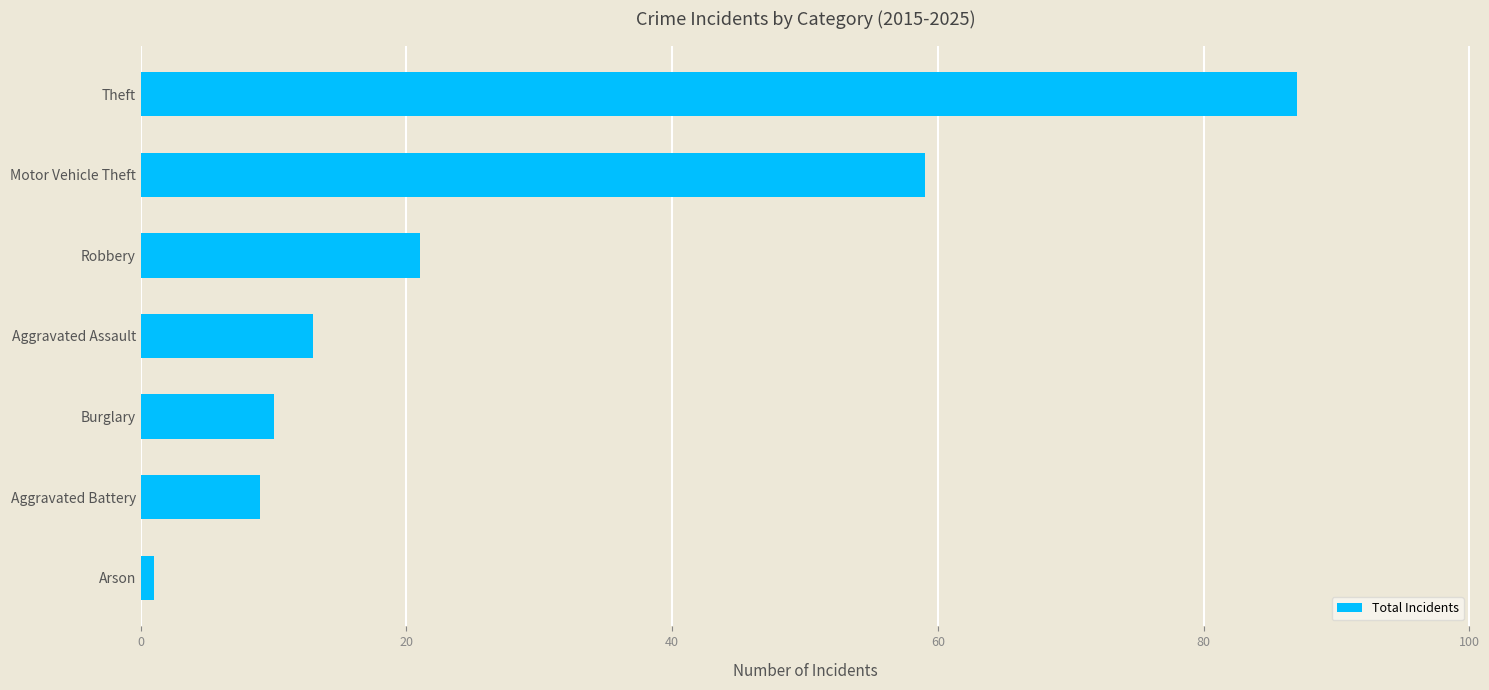

Which has a higher value, Burglary or Arson?

Burglary